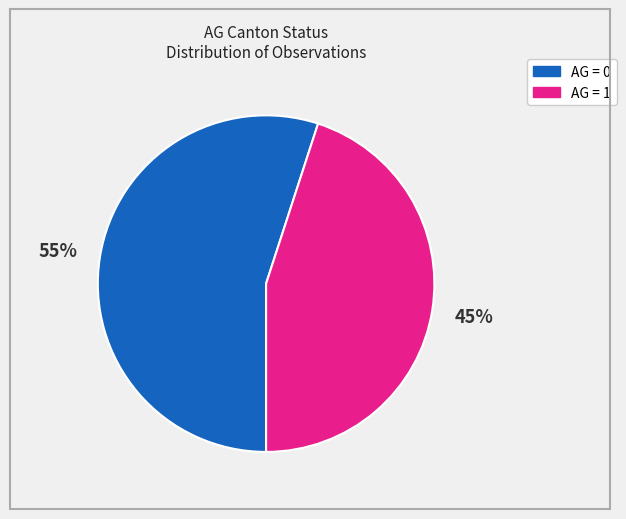

Does any single category account for the majority?

Yes